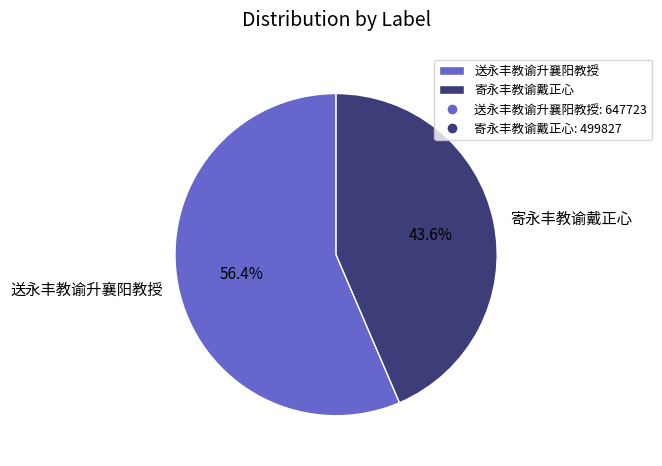

To the nearest percent, what is the difference between the 寄永丰教谕戴正心 and 送永丰教谕升襄阳教授 slice percentages?

13%